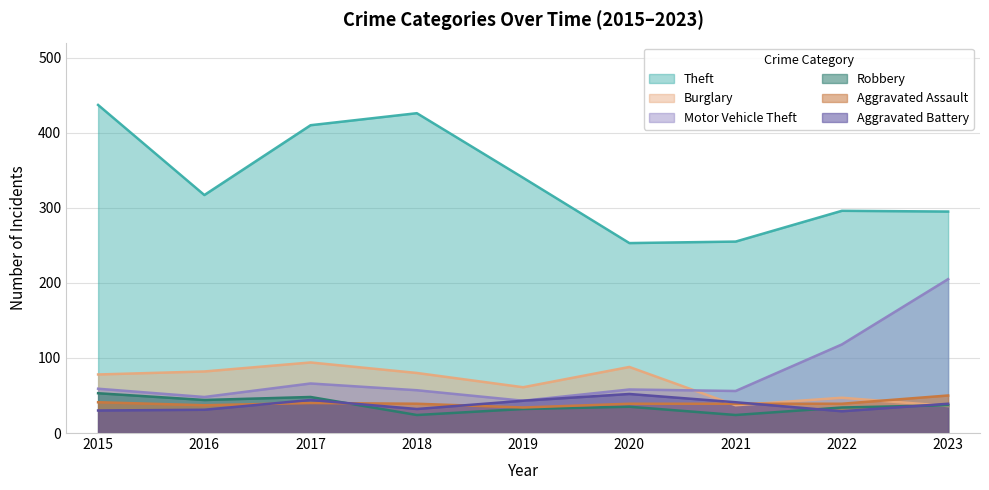

Rank the series at 2016 from lowest to highest value.

Aggravated Battery, Aggravated Assault, Robbery, Motor Vehicle Theft, Burglary, Theft